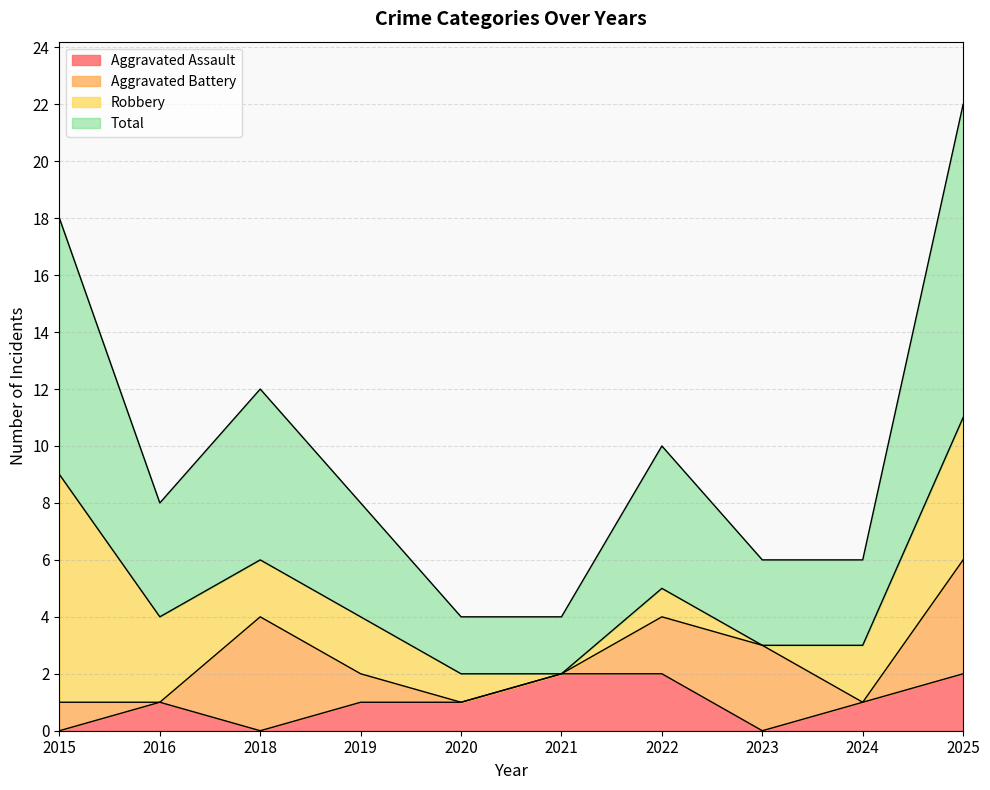

What is the sum of the Total values at 2015 and 2025?

20